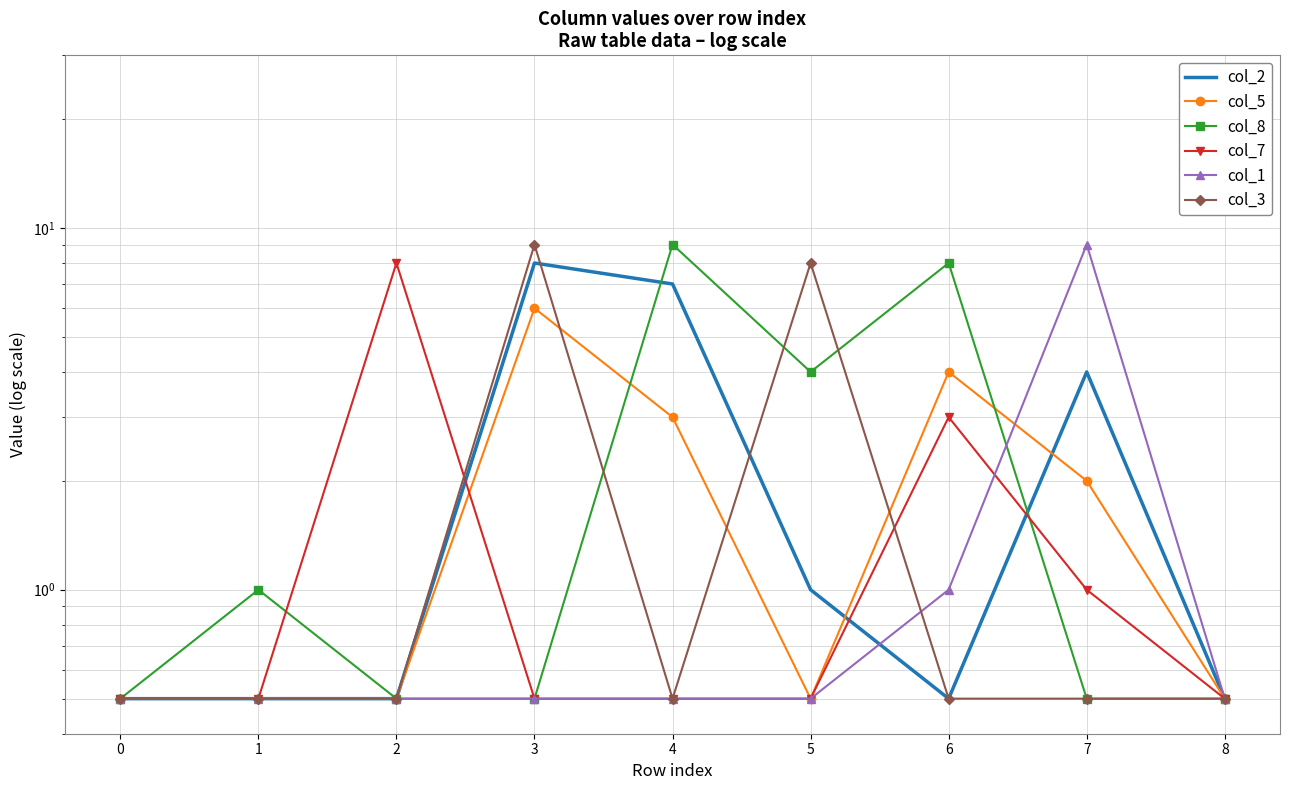

What is the total value across all series at 0?

3.0